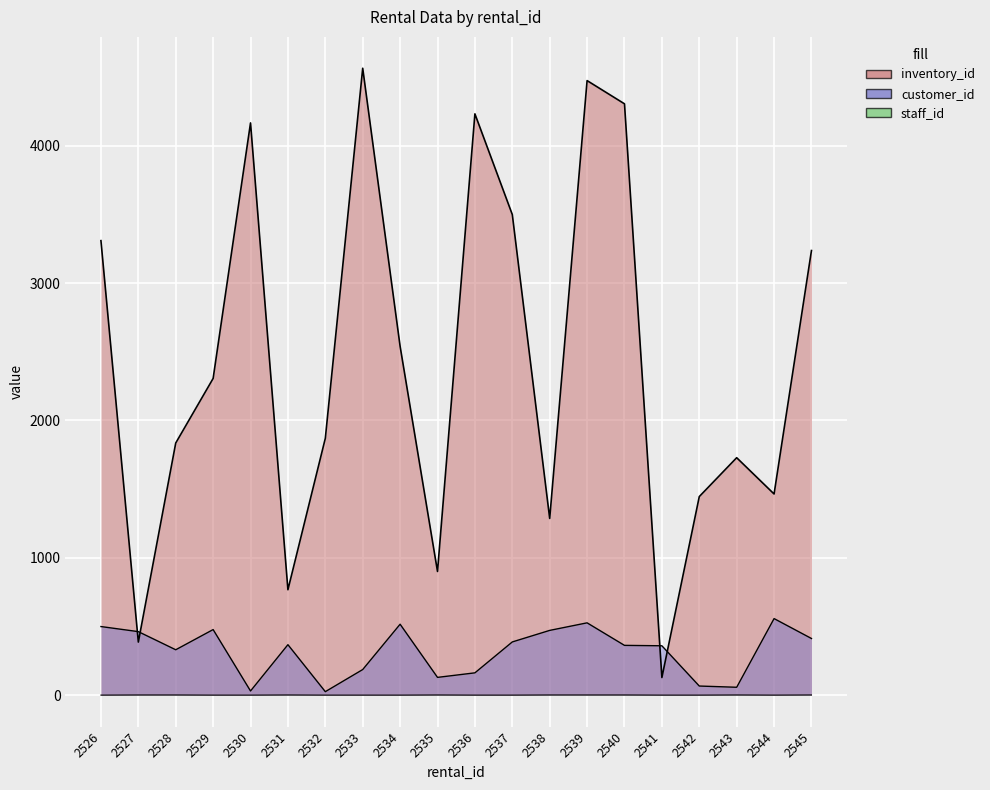

List the labels in order of staff_id value, smallest first.

2526, 2529, 2530, 2532, 2533, 2534, 2536, 2537, 2541, 2542, 2544, 2527, 2528, 2531, 2535, 2538, 2539, 2540, 2543, 2545